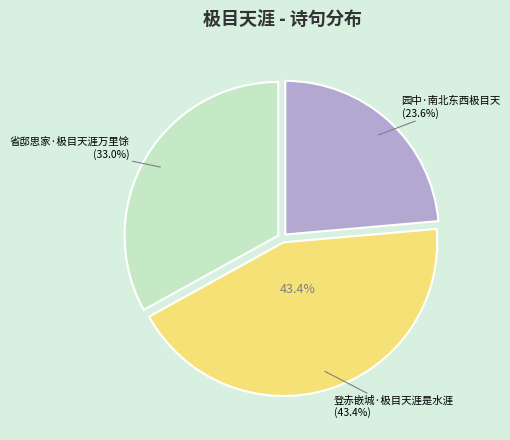

Does 登赤嵌城·极目天涯是水涯 represent more than half of the total?

No